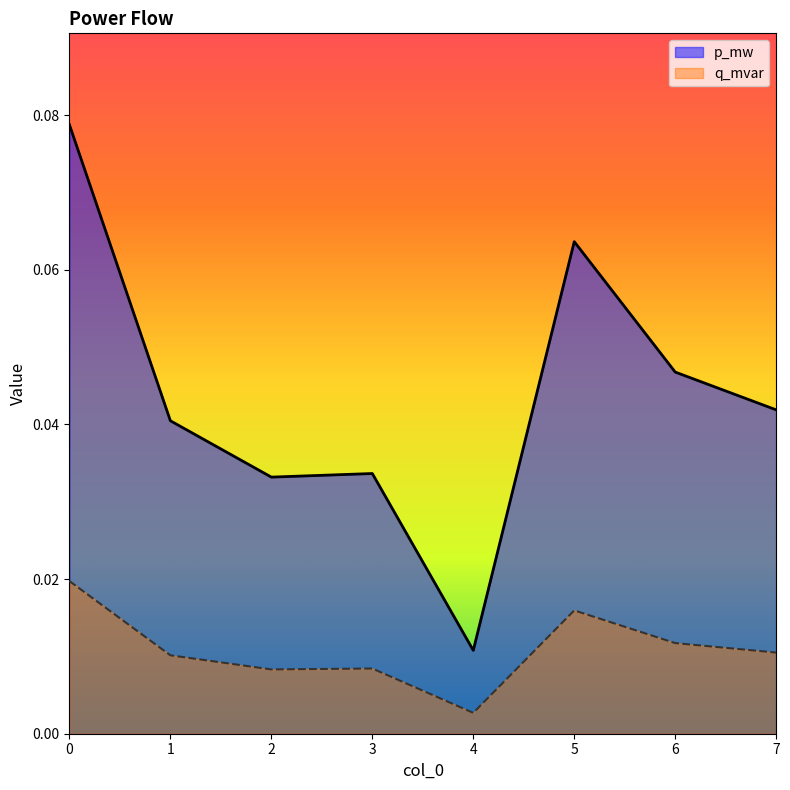

What is the difference between the maximum and minimum values in the p_mw series?

0.1